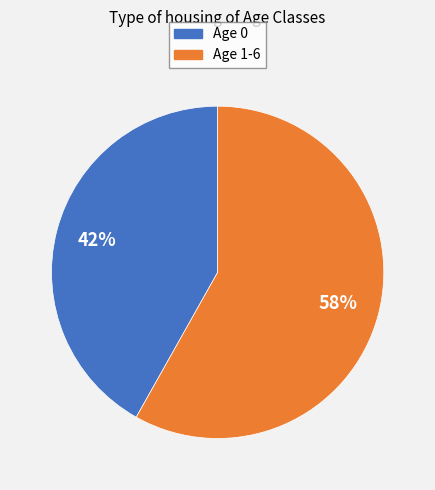

Does any single category account for the majority?

Yes